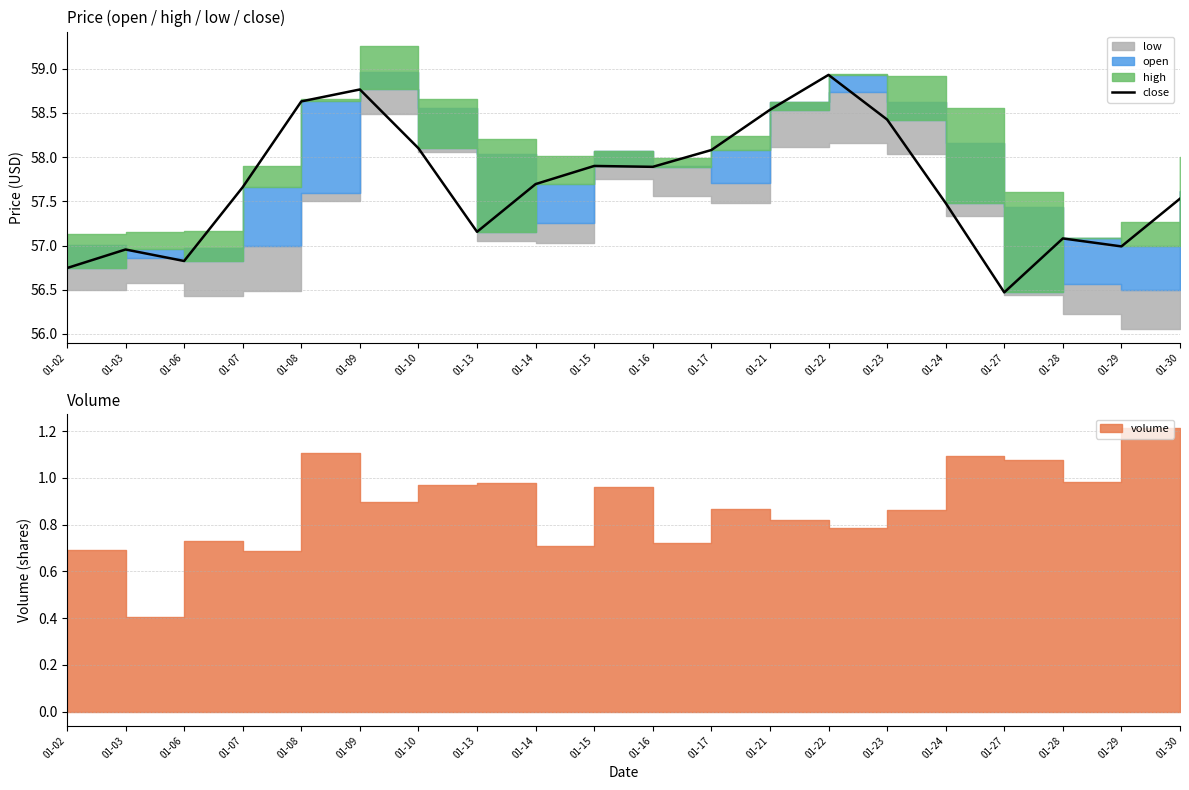

How many values exceed 57?

15